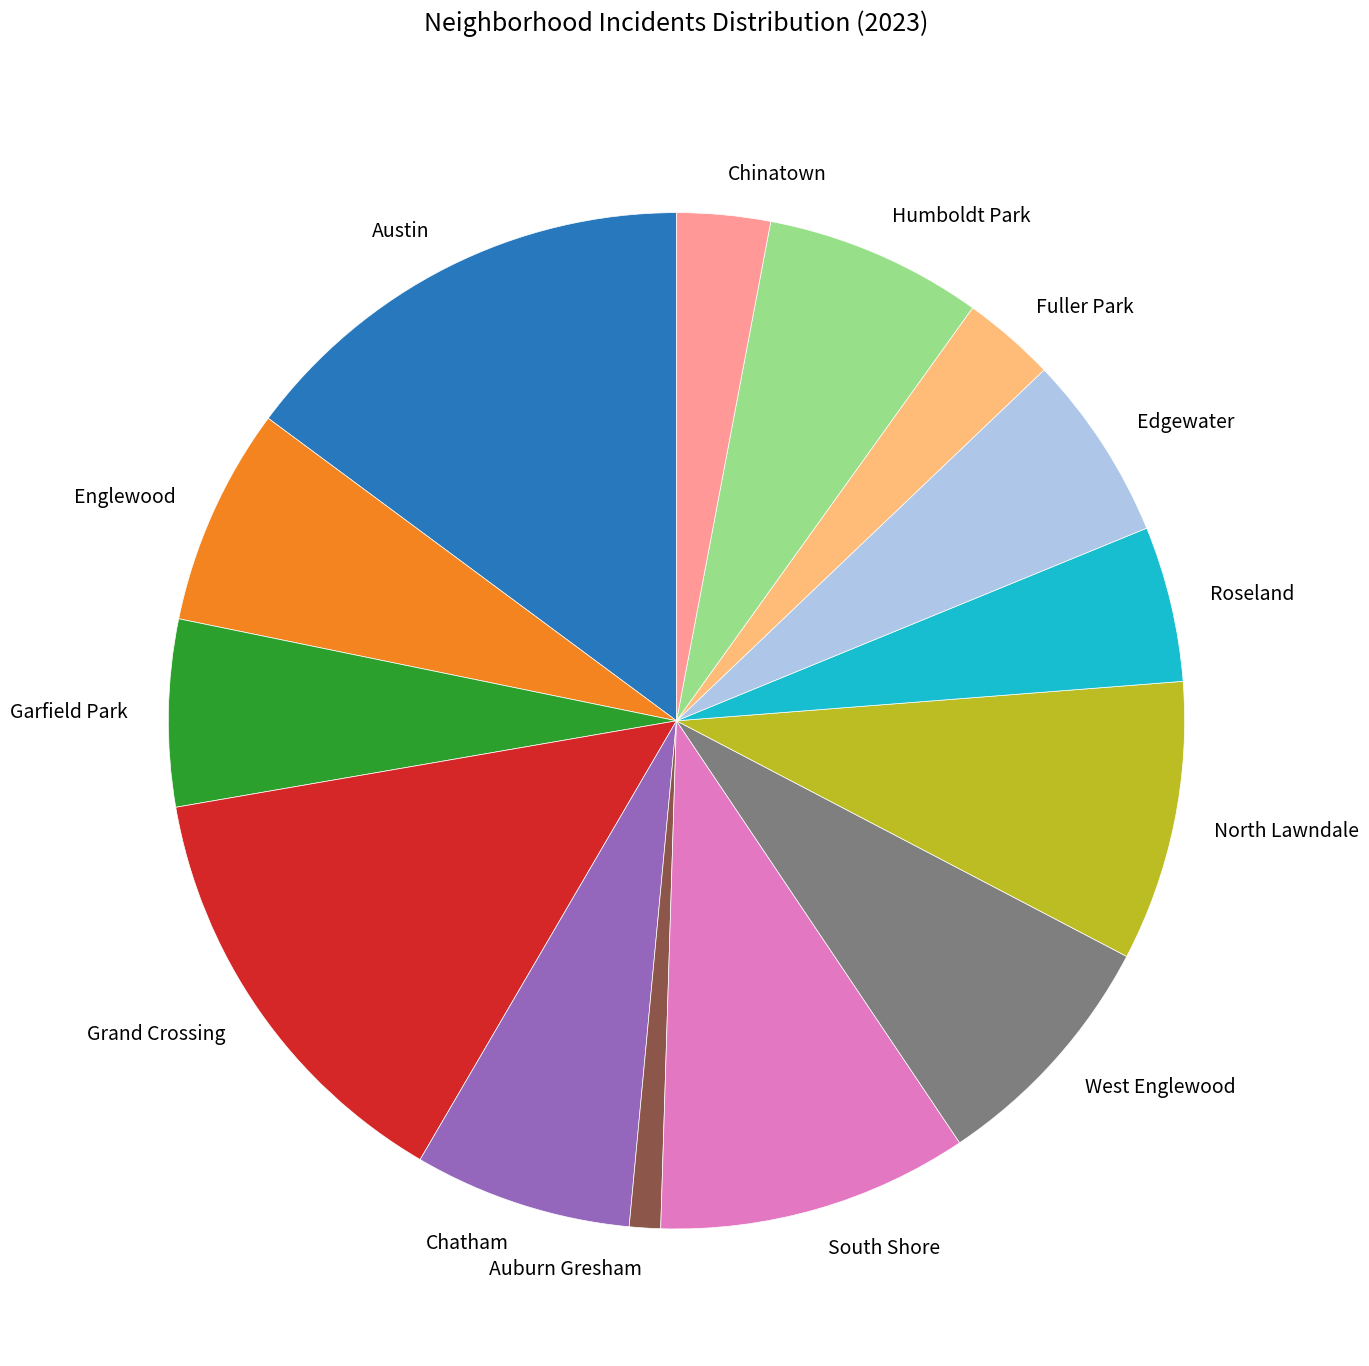

Is there any slice that represents more than half of the pie?

No